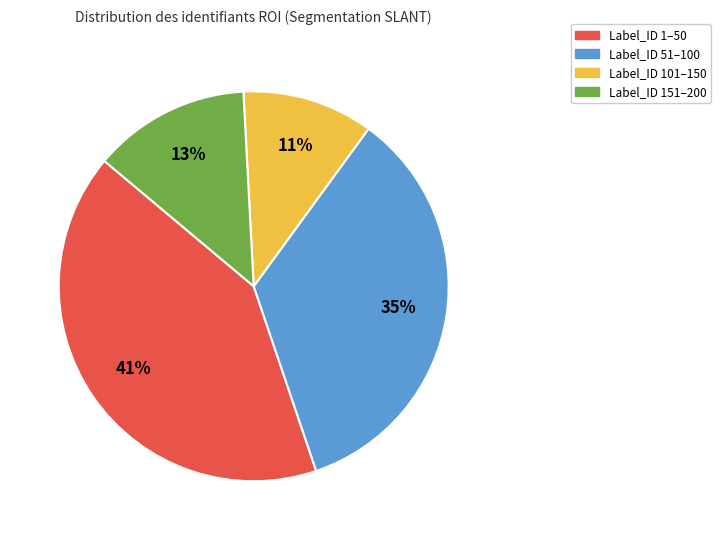

Is the sum of Label_ID 151–200 and Label_ID 51–100 greater than half?

No